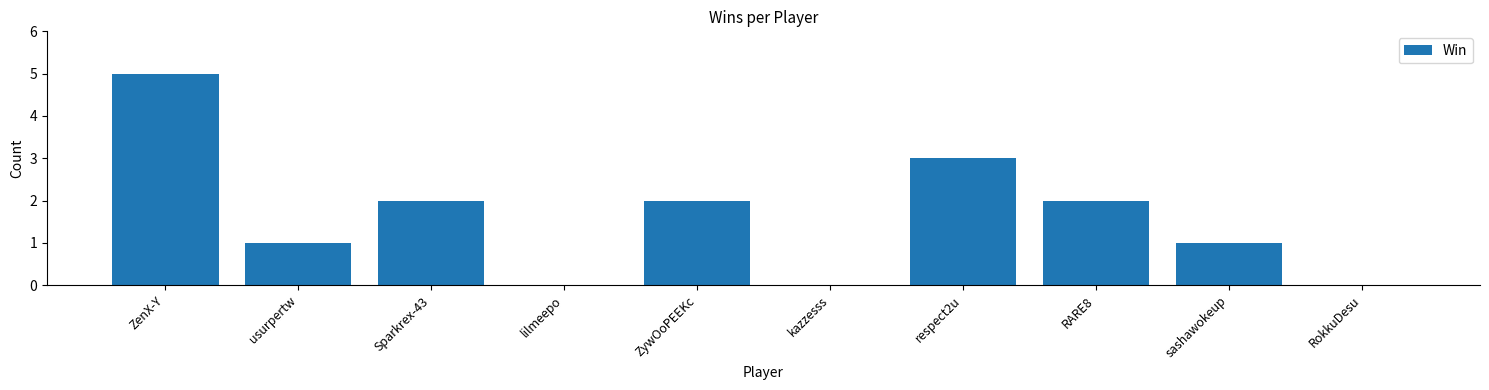

What is the maximum value shown in the chart?

5